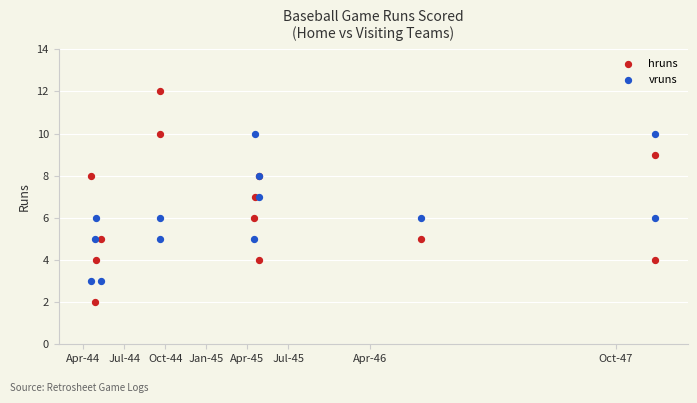

What are all the series names shown in the legend?

hruns, vruns